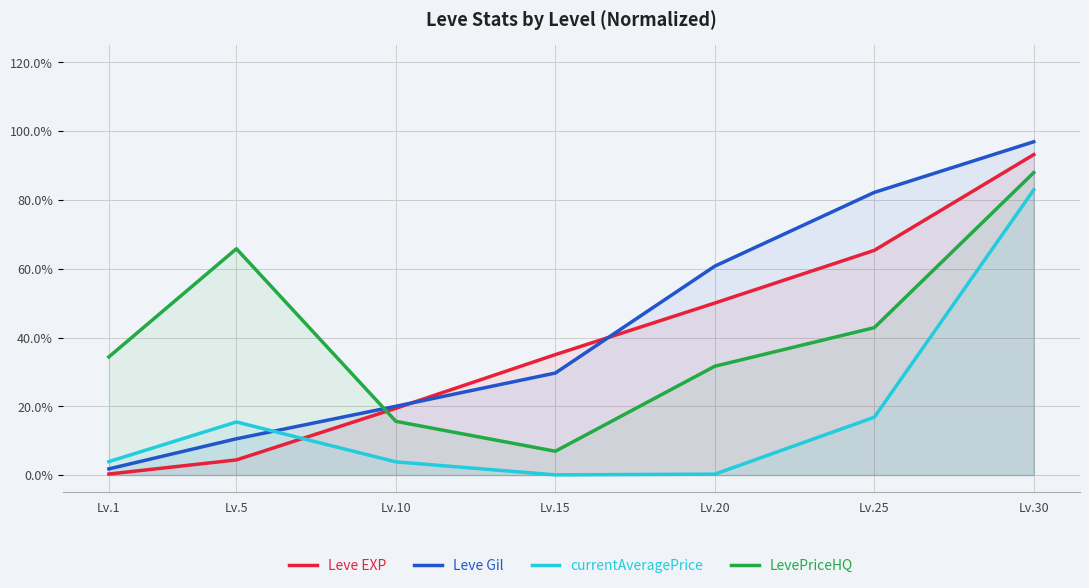

Rank the series at Lv.5 from highest to lowest value.

LevePriceHQ, currentAveragePrice, Leve Gil, Leve EXP